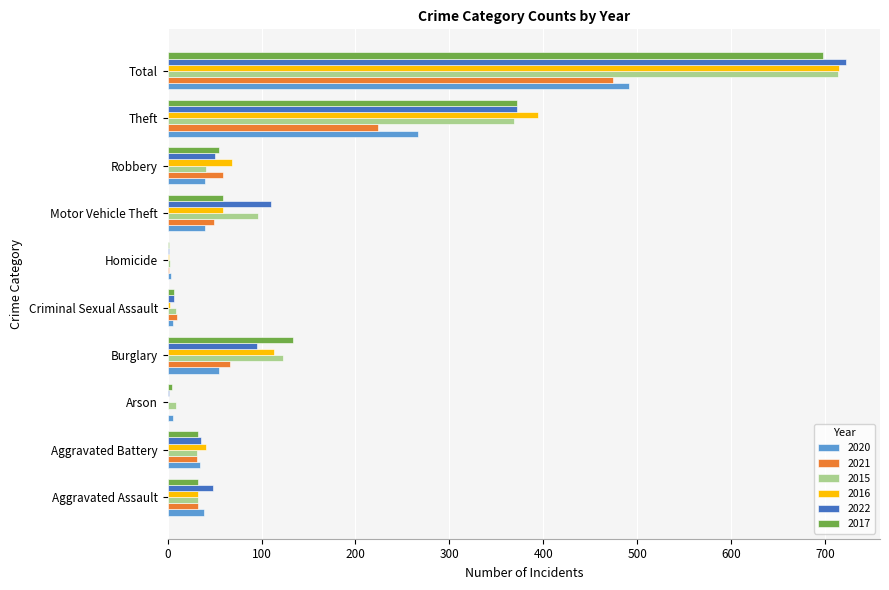

True or false: 2015 has a value of 546 at Theft.

False